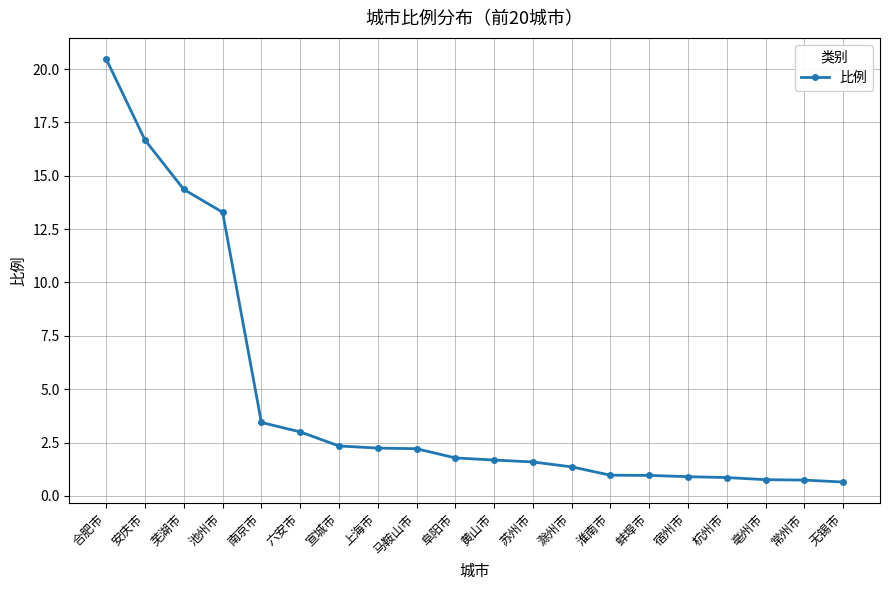

What is the difference between the second highest and minimum values?

16.0